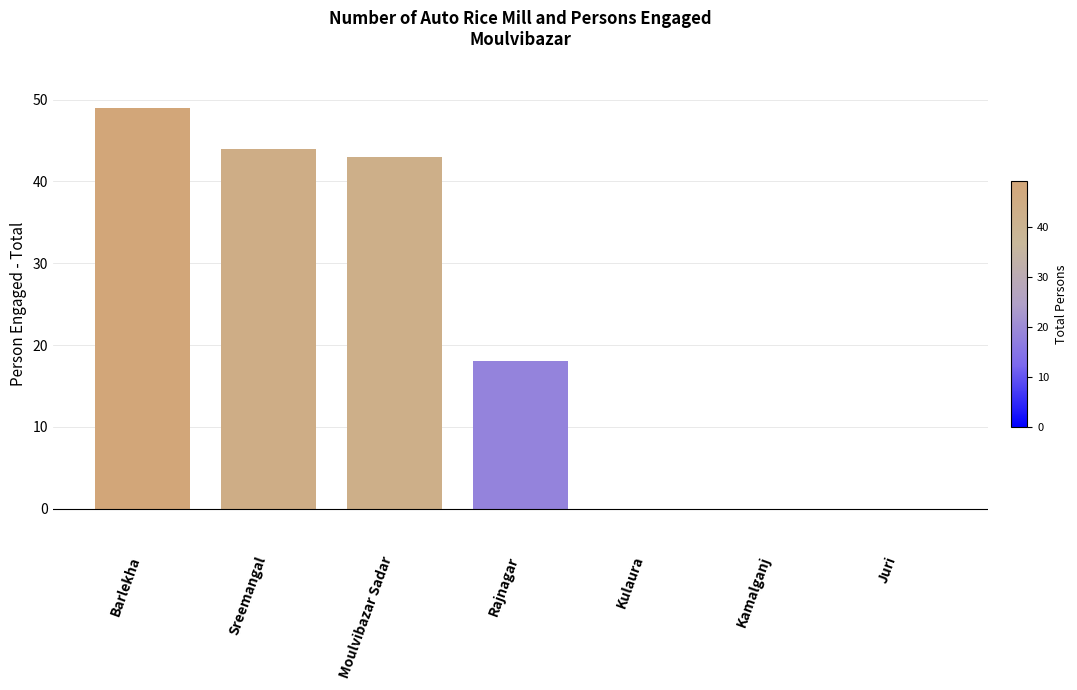

What is the sum of the values at Barlekha and Kamalganj?

49